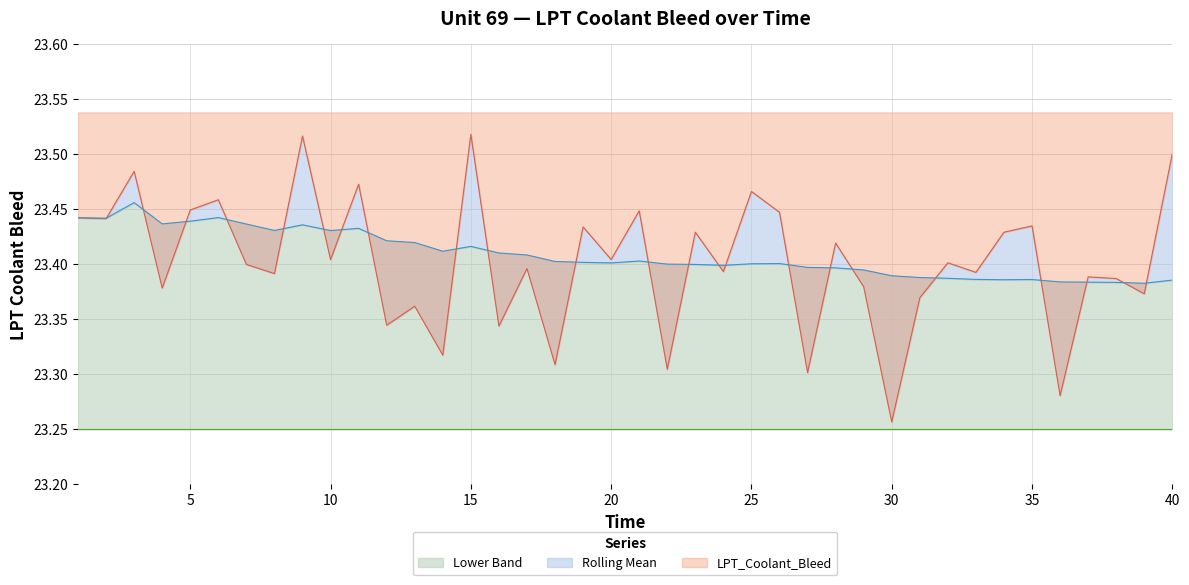

Reading left to right, transcribe all the data shown in this chart.

LPT_Coolant_Bleed: 1=23.4	2=23.4	3=23.5	4=23.4	5=23.4	6=23.5	7=23.4	8=23.4	9=23.5	10=23.4	11=23.5	12=23.3	13=23.4	14=23.3	15=23.5	16=23.3	17=23.4	18=23.3	19=23.4	20=23.4	21=23.4	22=23.3	23=23.4	24=23.4	25=23.5	26=23.4	27=23.3	28=23.4	29=23.4	30=23.3	31=23.4	32=23.4	33=23.4	34=23.4	35=23.4	36=23.3	37=23.4	38=23.4	39=23.4	40=23.5
Rolling Mean: 1=23.4	2=23.4	3=23.5	4=23.4	5=23.4	6=23.4	7=23.4	8=23.4	9=23.4	10=23.4	11=23.4	12=23.4	13=23.4	14=23.4	15=23.4	16=23.4	17=23.4	18=23.4	19=23.4	20=23.4	21=23.4	22=23.4	23=23.4	24=23.4	25=23.4	26=23.4	27=23.4	28=23.4	29=23.4	30=23.4	31=23.4	32=23.4	33=23.4	34=23.4	35=23.4	36=23.4	37=23.4	38=23.4	39=23.4	40=23.4